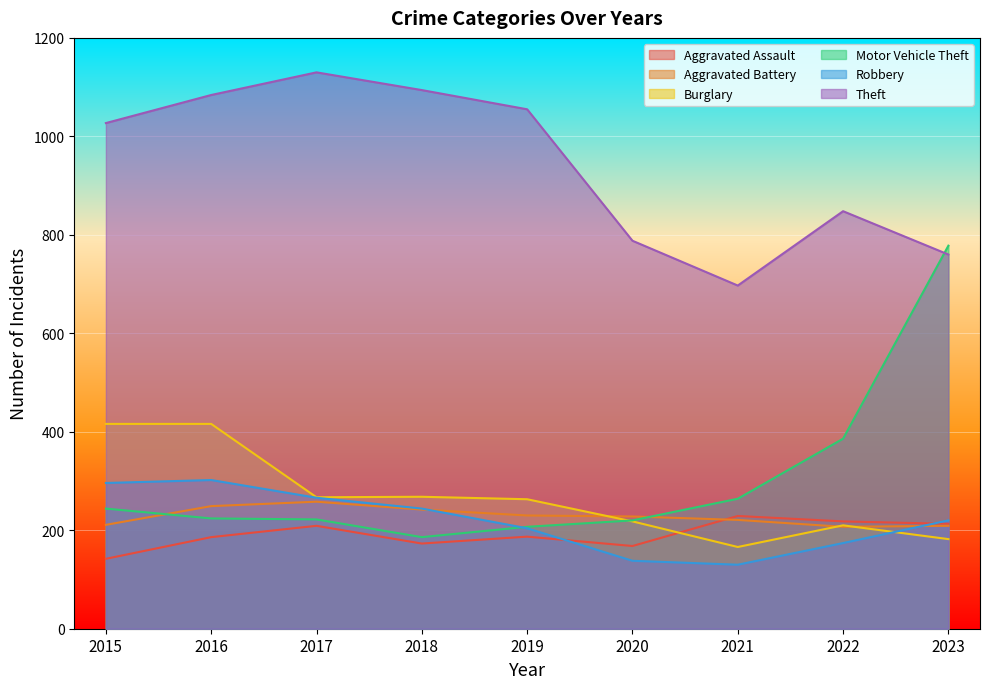

Which series has the largest range (max minus min)?

Motor Vehicle Theft